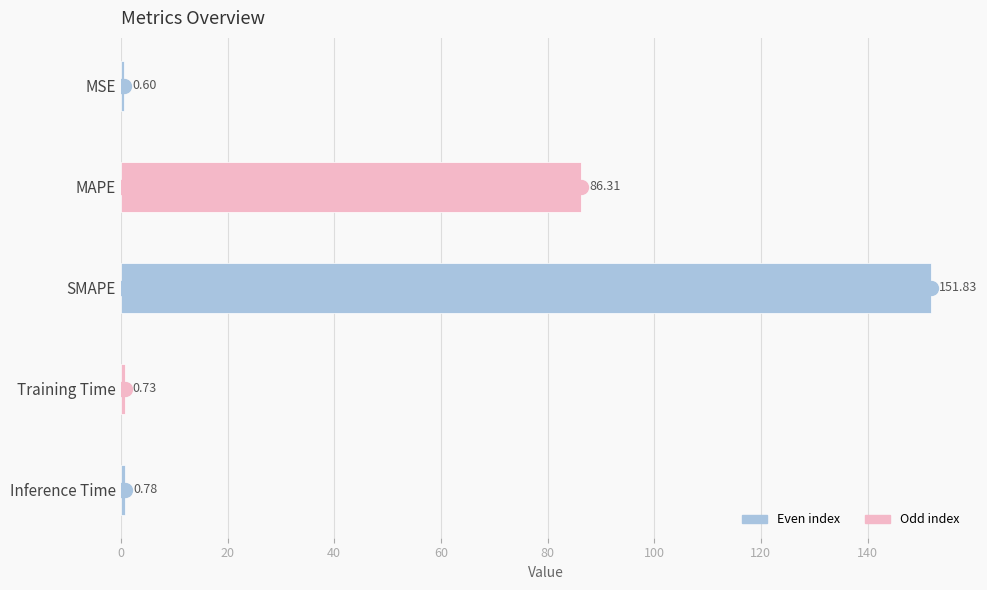

Where is the data nearest to the value 76?

MAPE